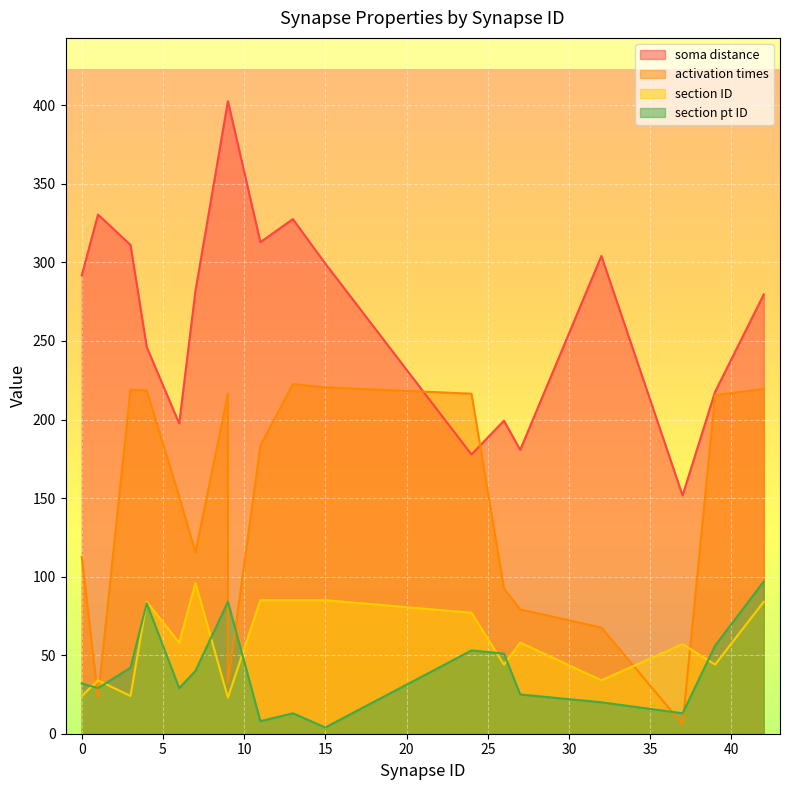

Read the section ID value at 3.

24.0